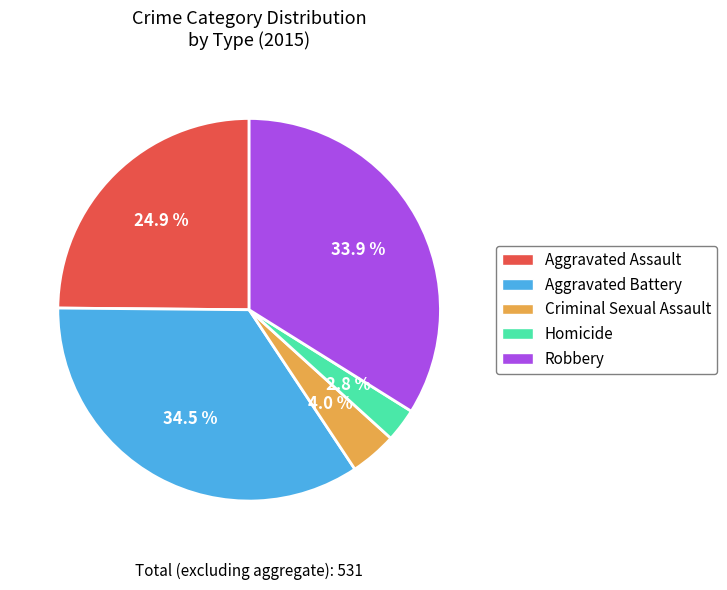

Do Criminal Sexual Assault and Aggravated Battery together represent more than half of the pie?

No